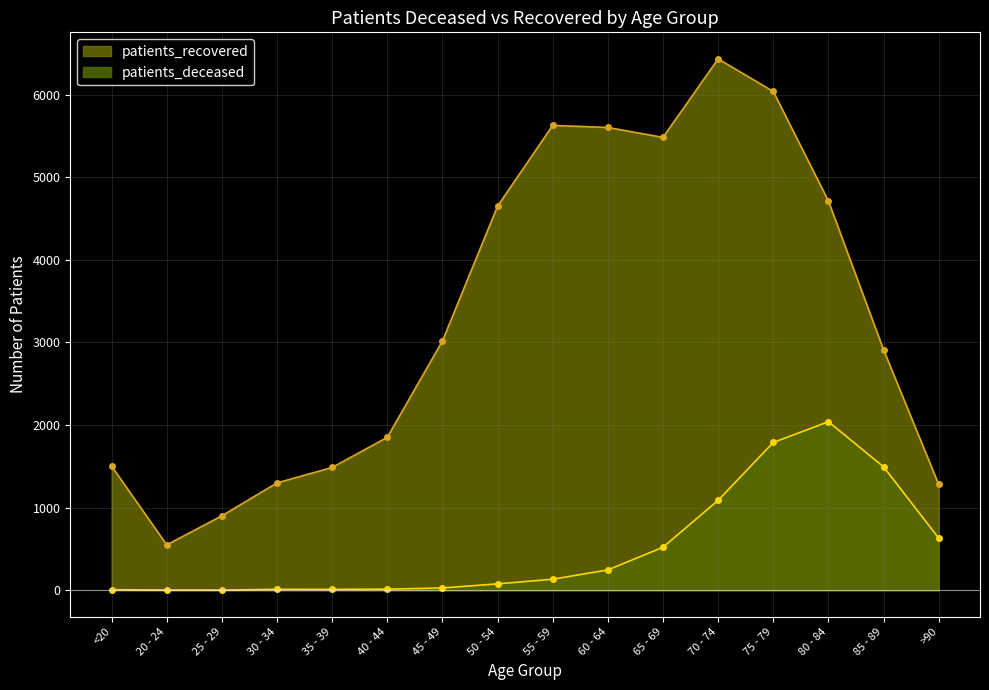

Read the patients_recovered value at 35 - 39, to the nearest 50.

1500